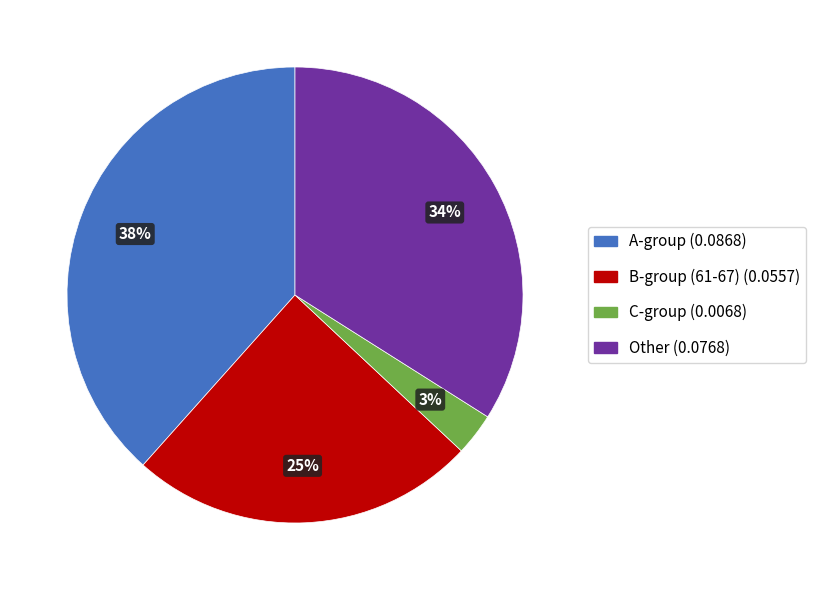

Is there any slice that represents more than half of the pie?

No